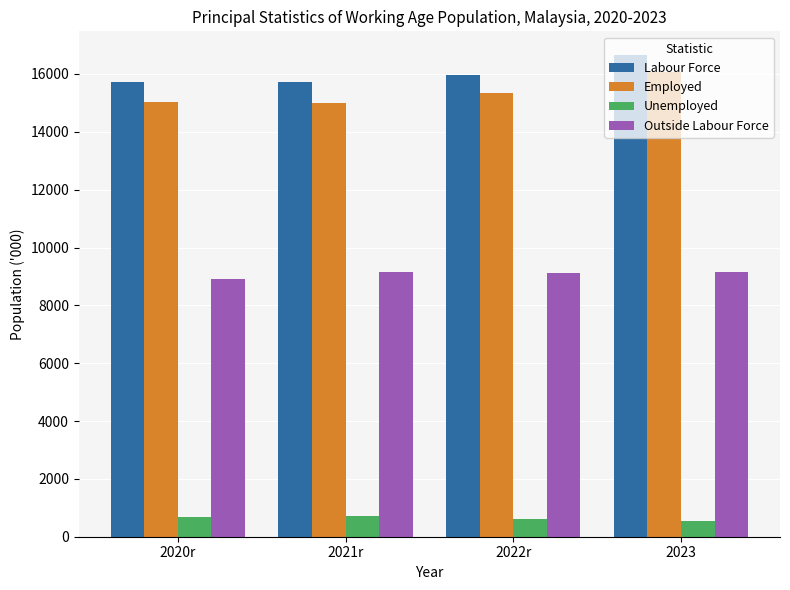

What is the spread (max minus min) of values at 2022r?

15348.4